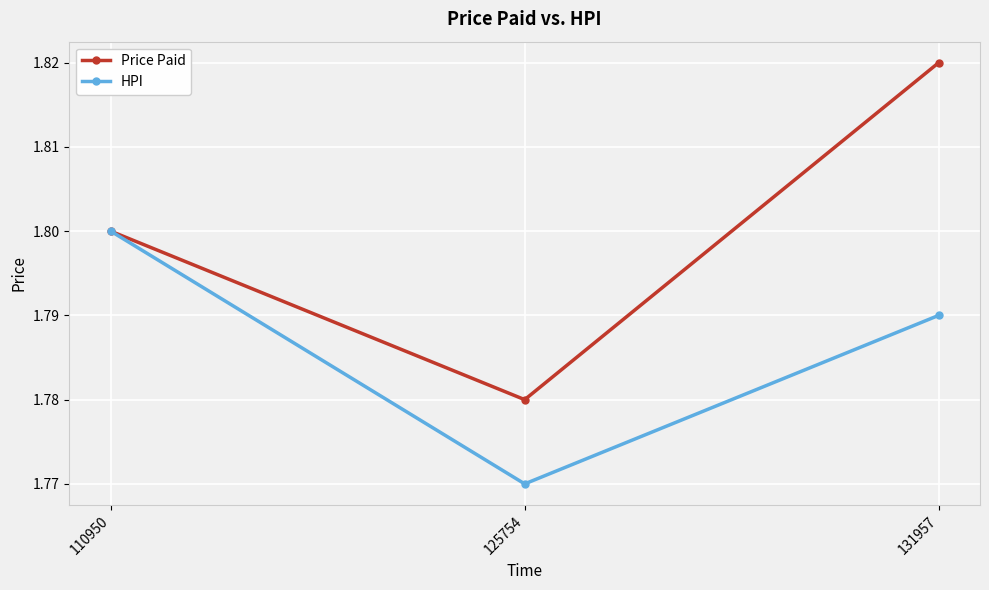

What are all the series names shown in the legend?

Price Paid, HPI